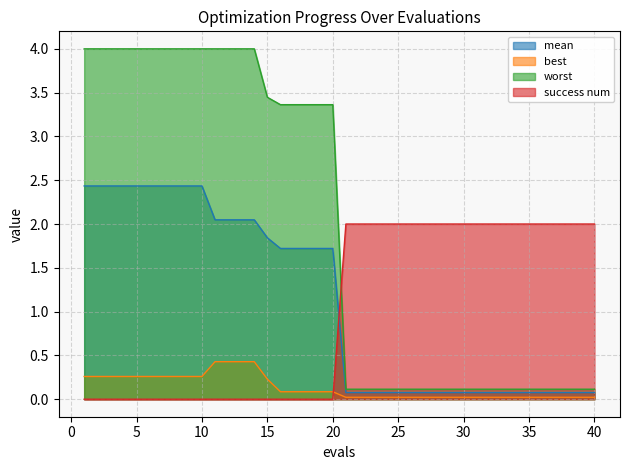

At which category does the chart reach its minimum across all series?

1